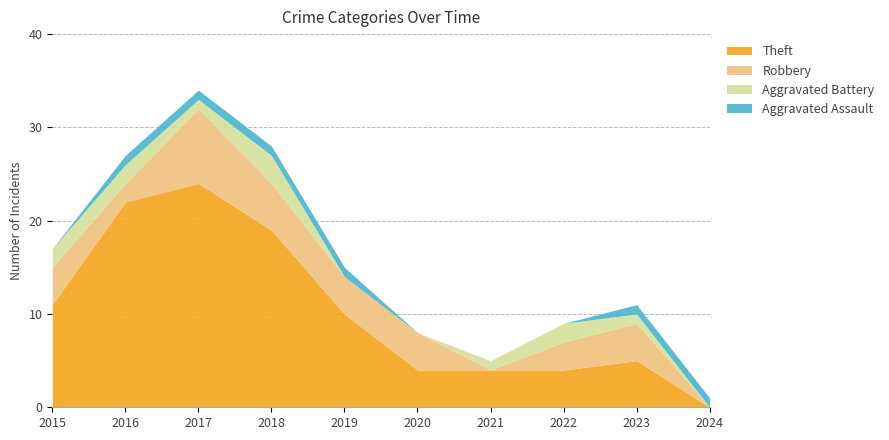

Which series has the largest range (max minus min)?

Theft